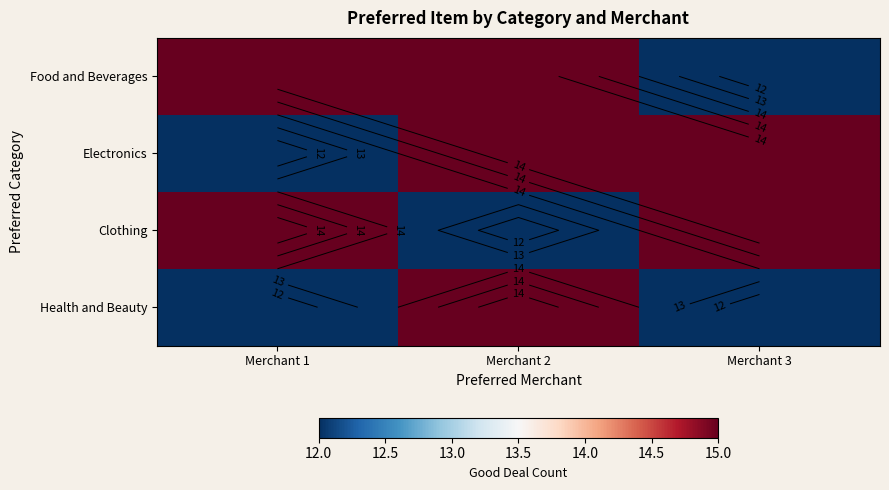

True or false: Electronics has a value of 15 at Merchant 3.

True